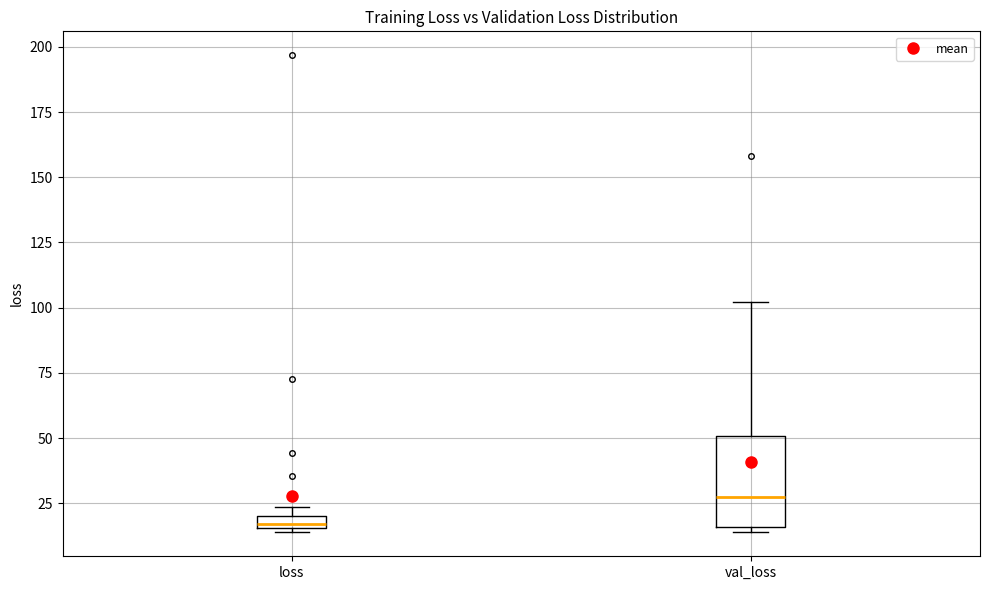

Comparing the boxes themselves (not the whiskers), which one is the tallest?

val_loss